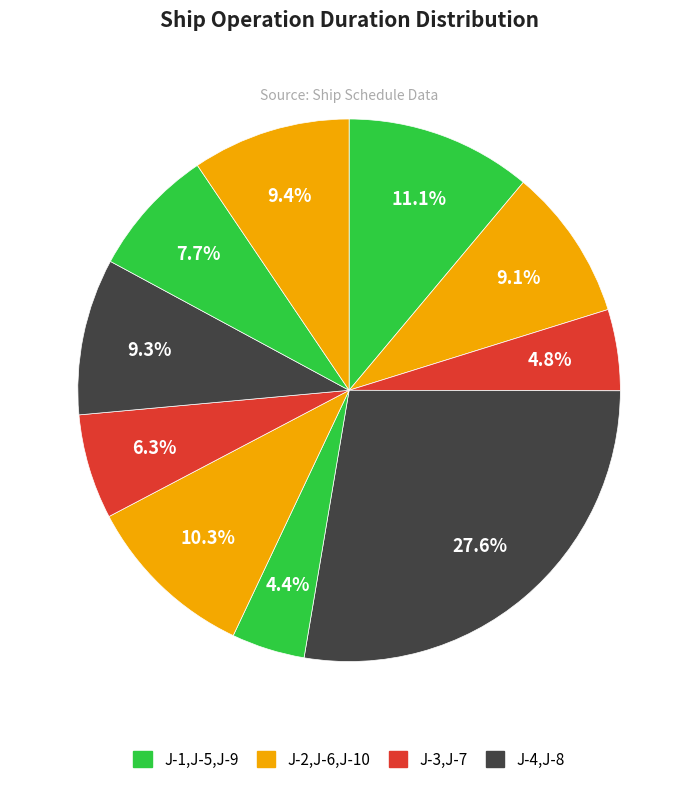

How many slices are in this pie chart?

10